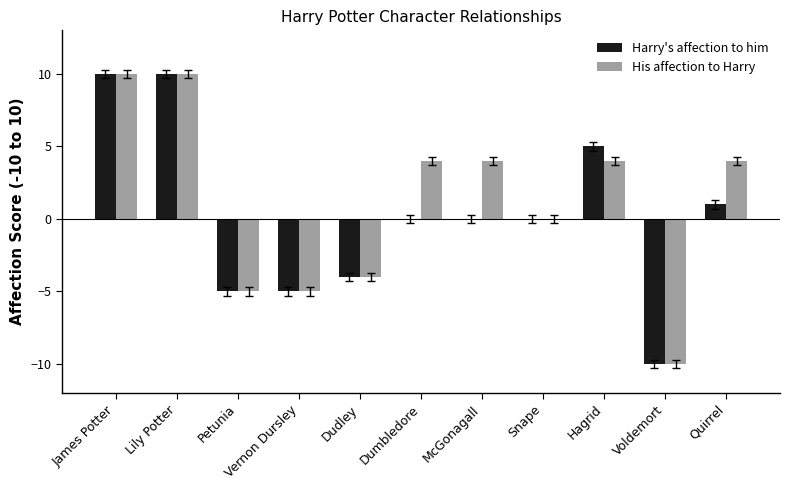

What is the highest value of the Harry's affection to him series?

10